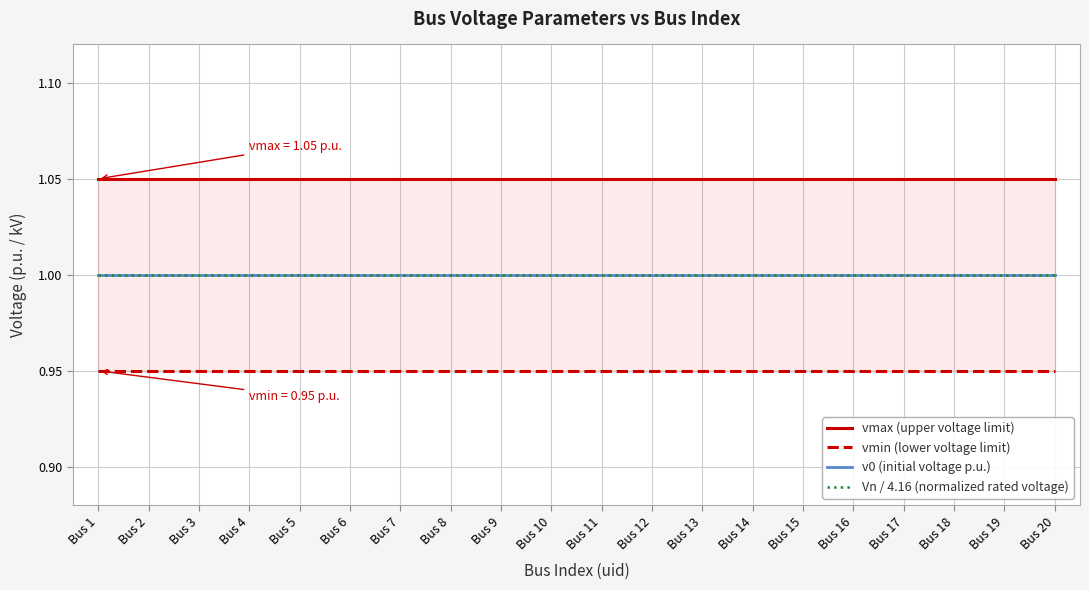

What is the value of the v0 (initial voltage p.u.) point at the 4th from the left?

1.0